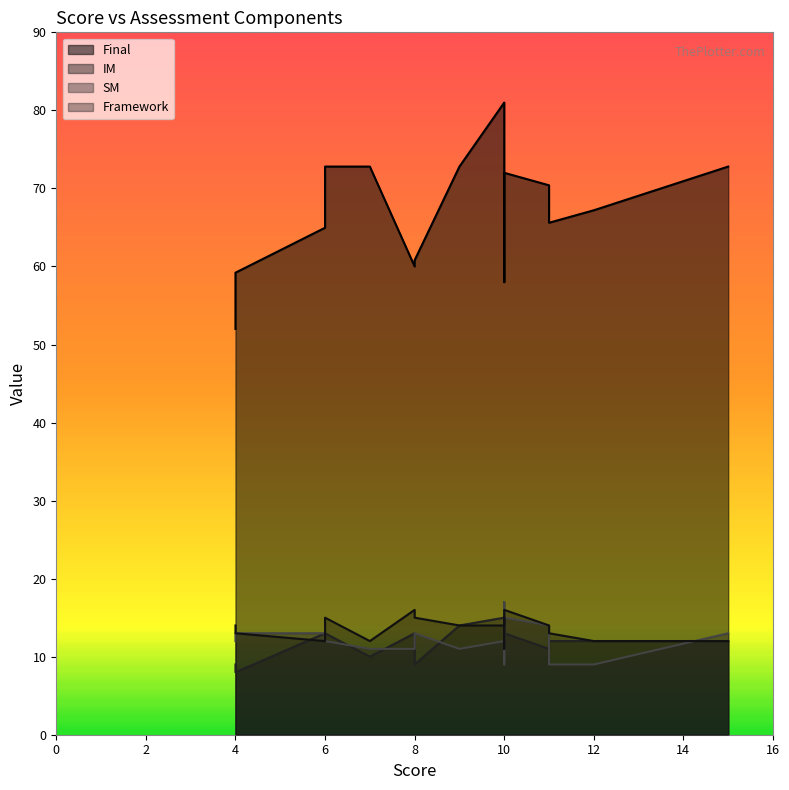

True or false: Framework and Final cross at least once.

False